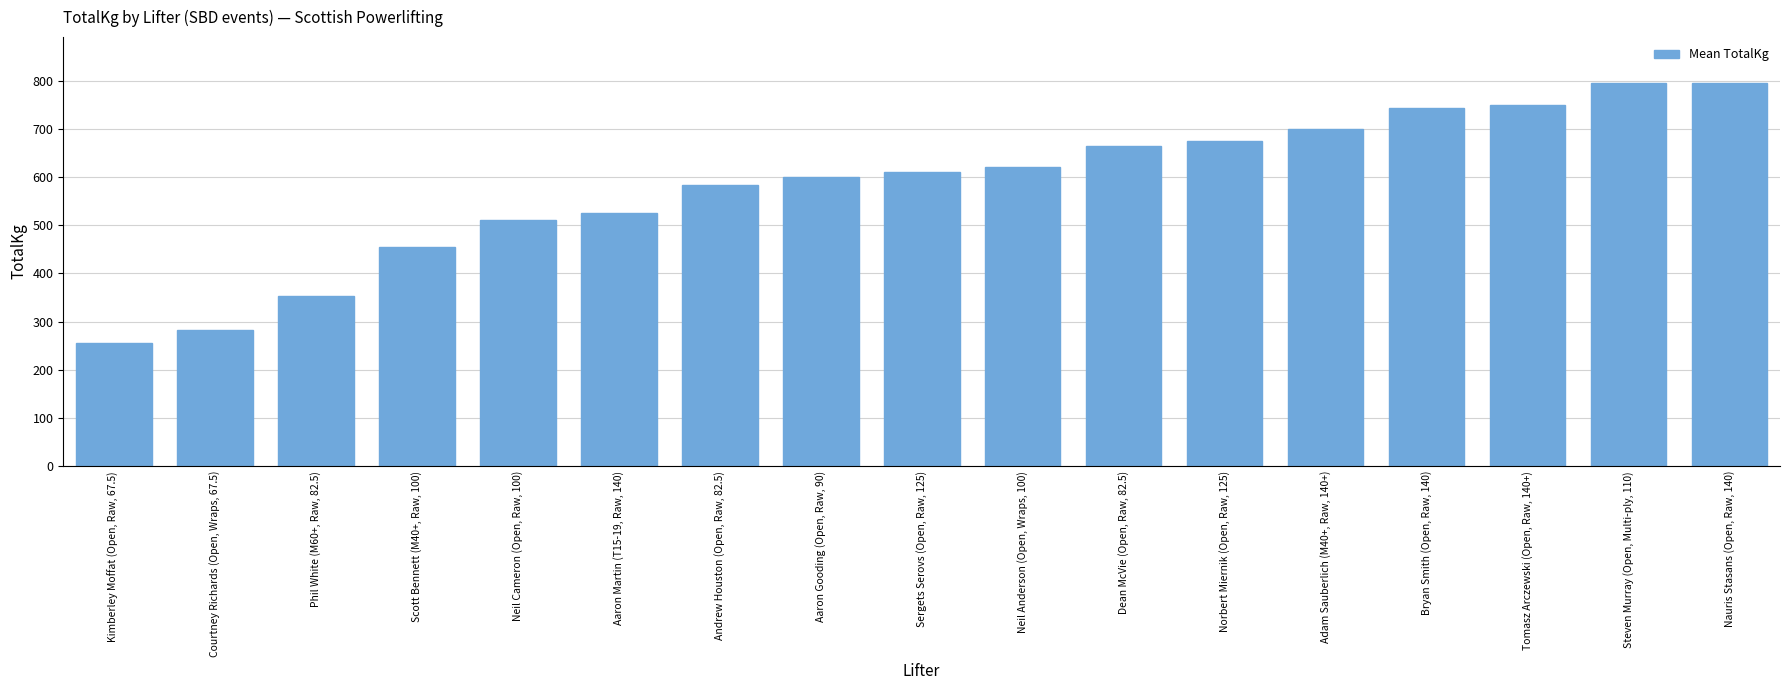

The chart shows a value of 282.5 at Courtney Richards (Open, Wraps, 67.5). True or false?

True